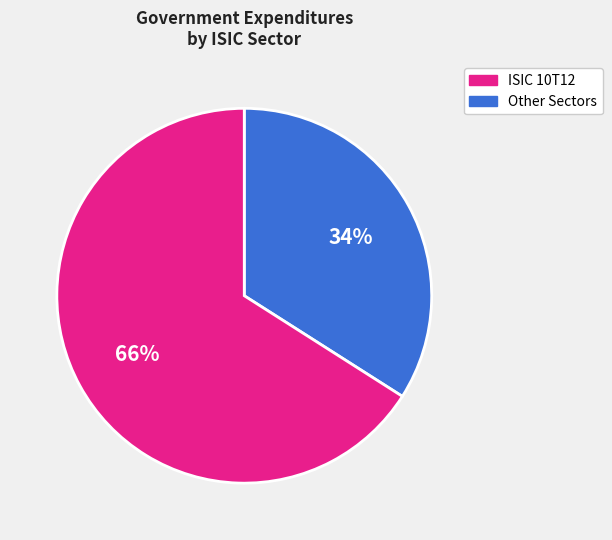

Is there a majority slice in this chart?

Yes